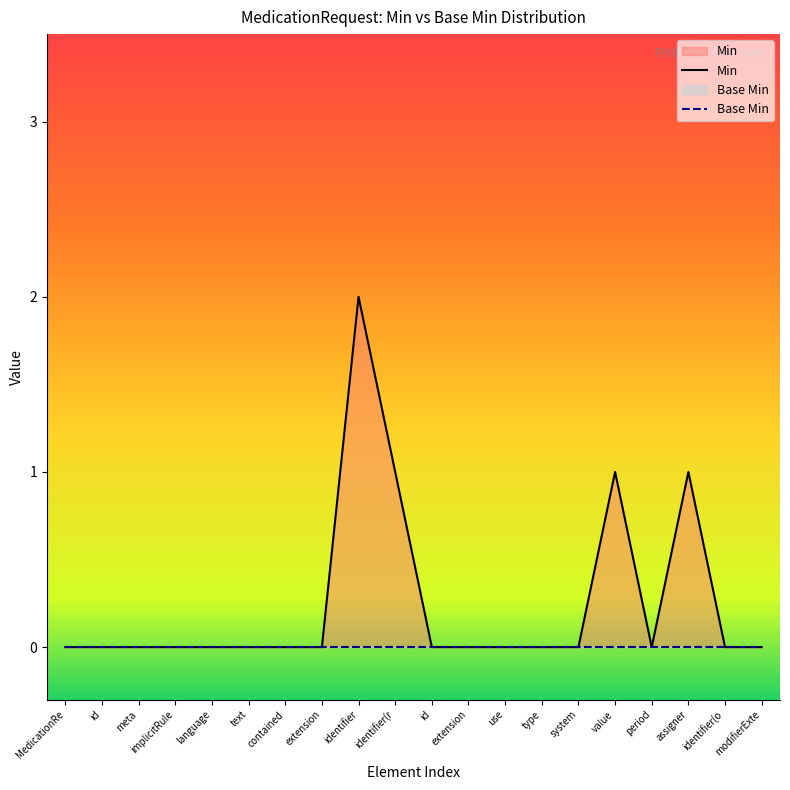

True or false: Base Min and Min intersect in this chart.

False